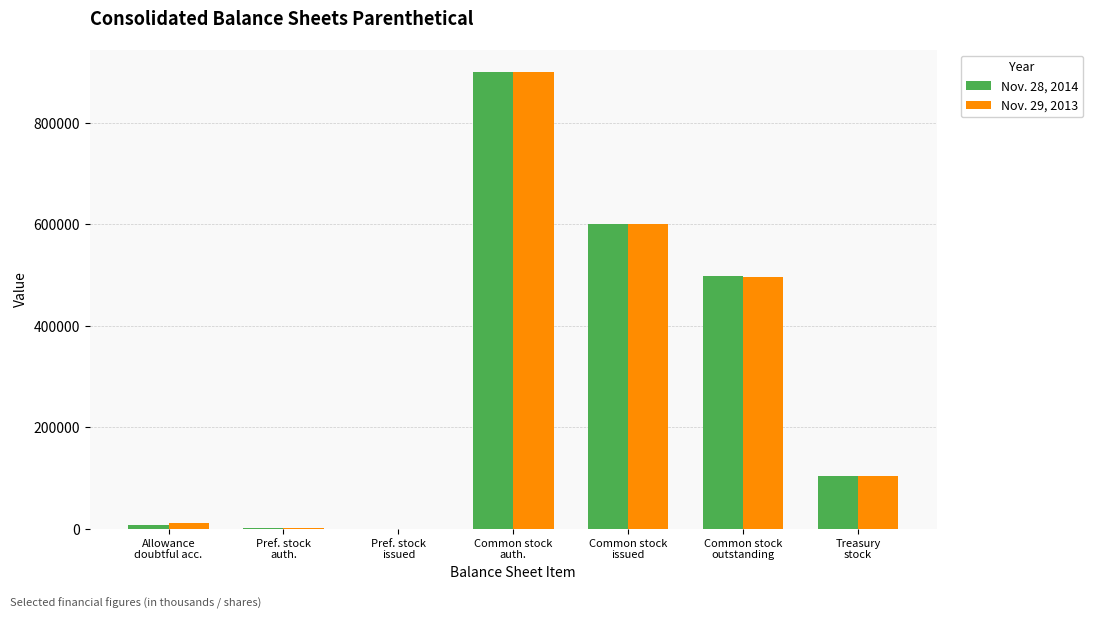

At which category is the sum across all series the highest?

Common stock
auth.